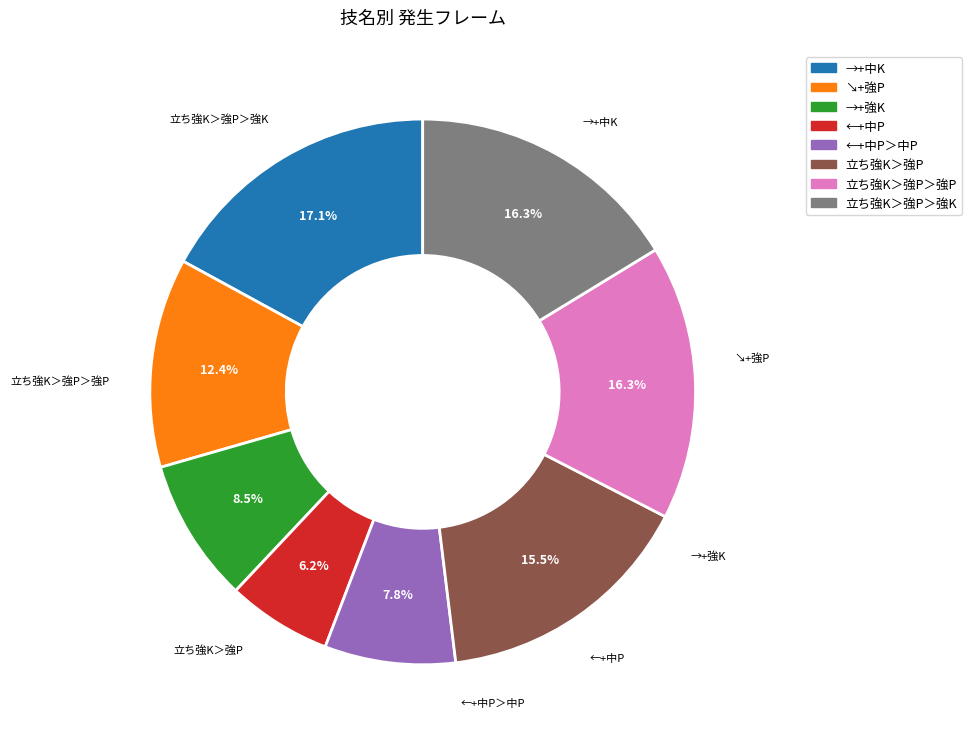

The 立ち強K＞強P＞強K slice represents 16% of the pie. True or false?

True